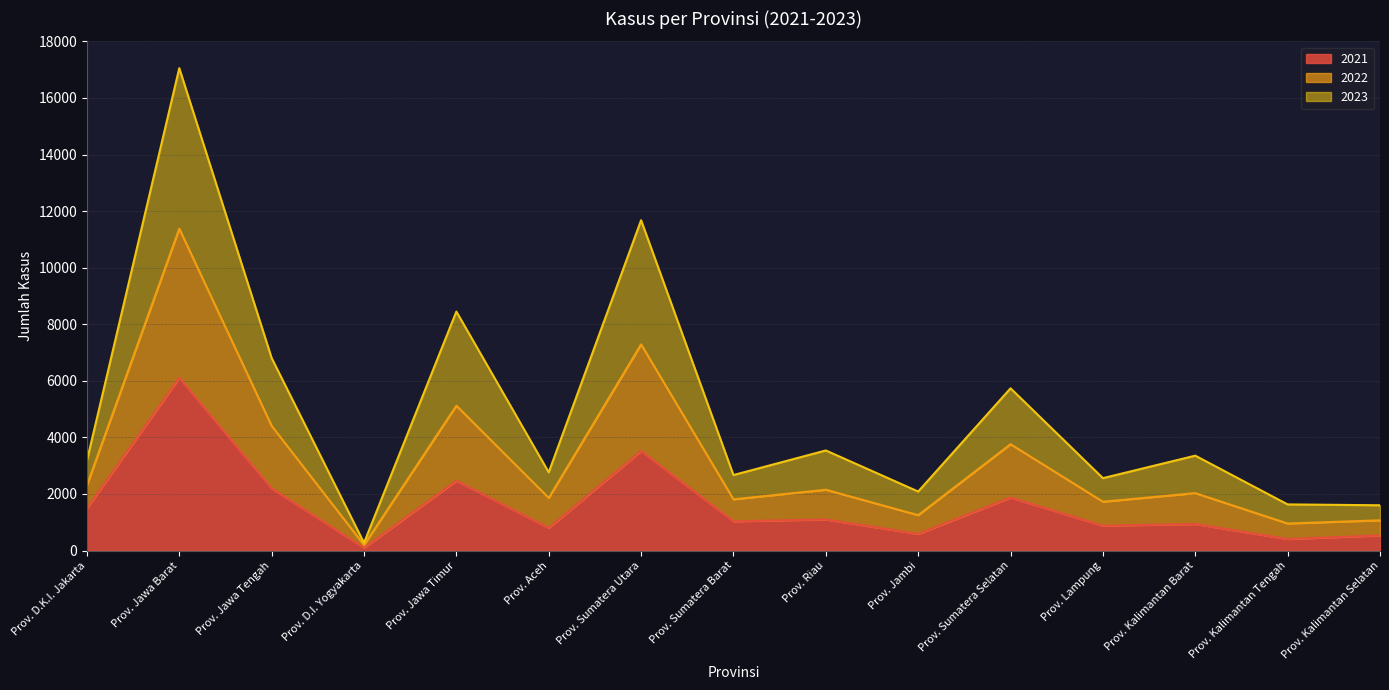

Is the value of 2022 at Prov. Aceh greater than the value of 2023 at Prov. Jawa Barat?

No